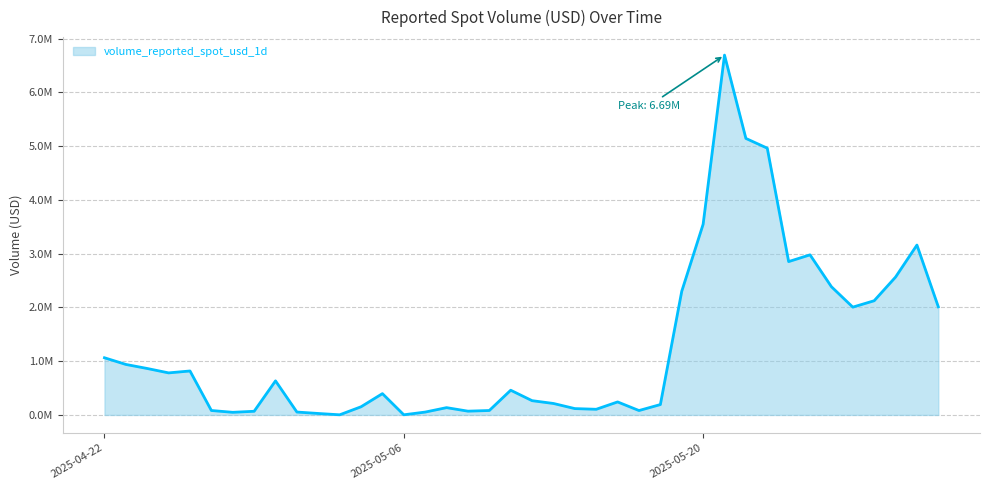

Does the chart display data point markers on the line(s)?

No